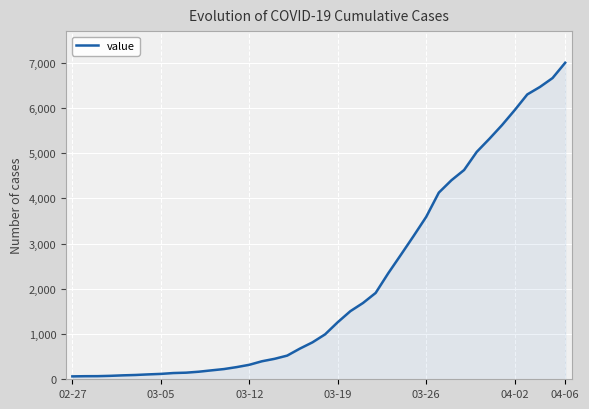

What is the greatest value displayed?

6995